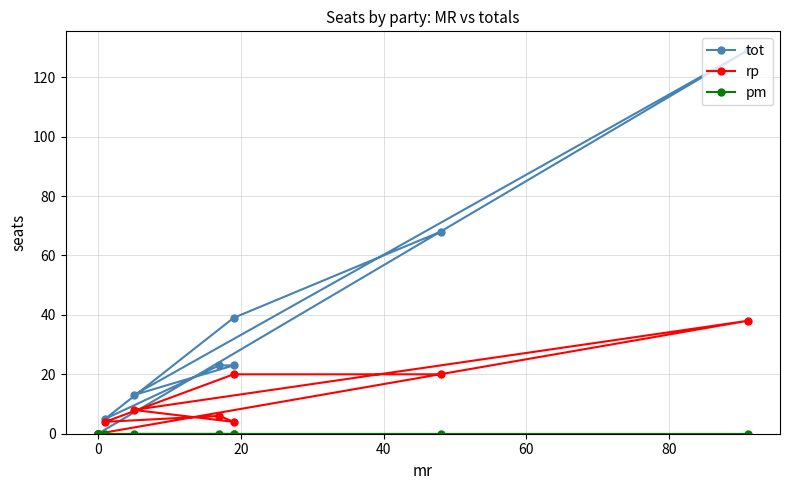

True or false: rp and pm intersect in this chart.

False